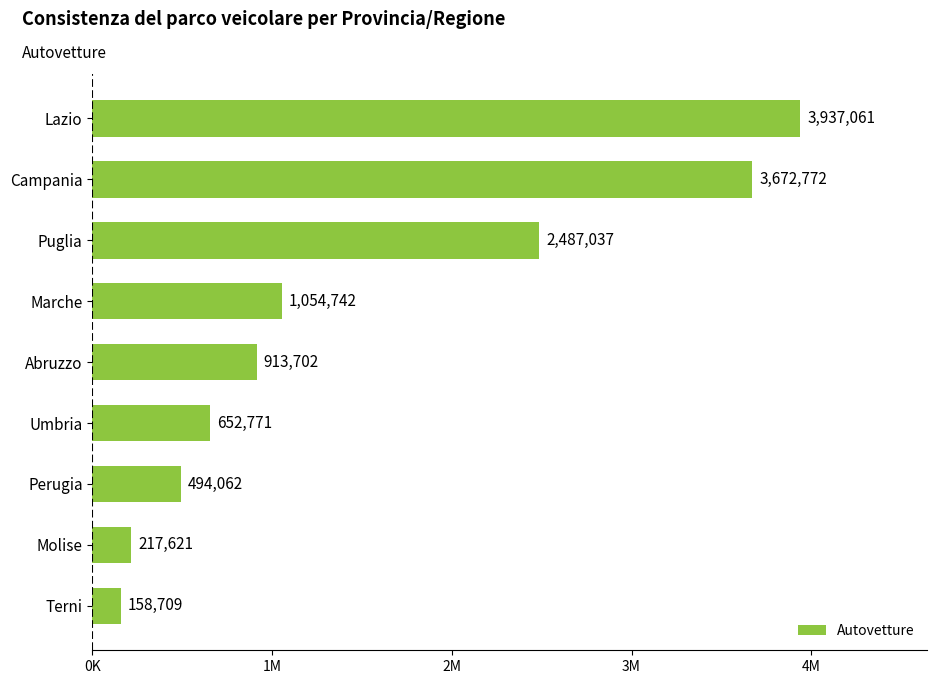

What is the sum of all values?

13588477